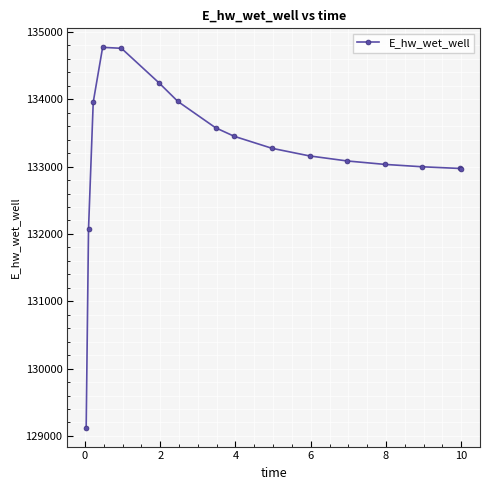

What is the value of the 1st point from the left?

129123.7